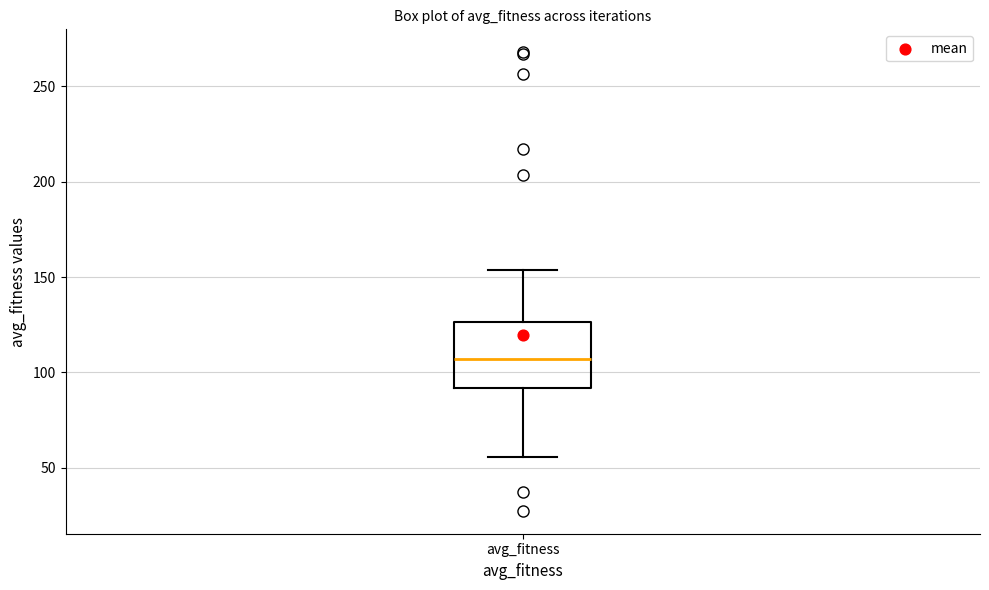

Transcribe this box plot: give where the median line is, the range the box spans, and where the two whiskers end, as read against the y-axis. The values are not printed on the chart, so give them approximately, as read against the axis.

median 105, box 90 to 125, whiskers 55 to 155